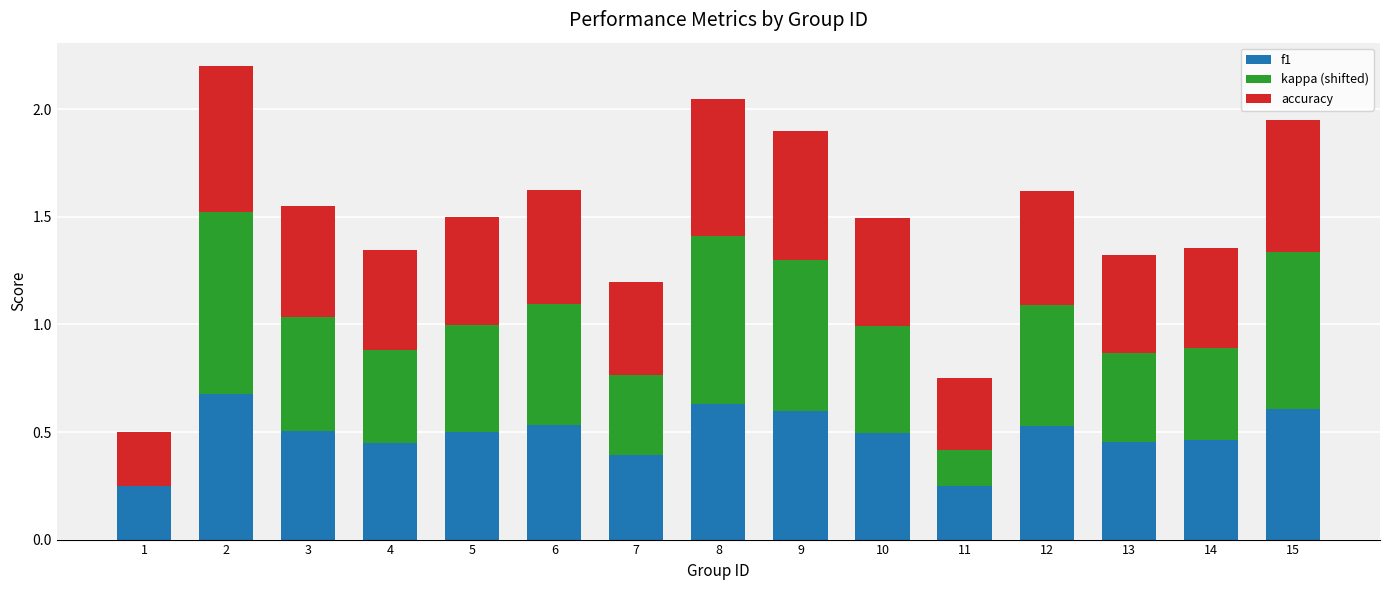

Is it true that f1 equals 0.4 at 7?

True